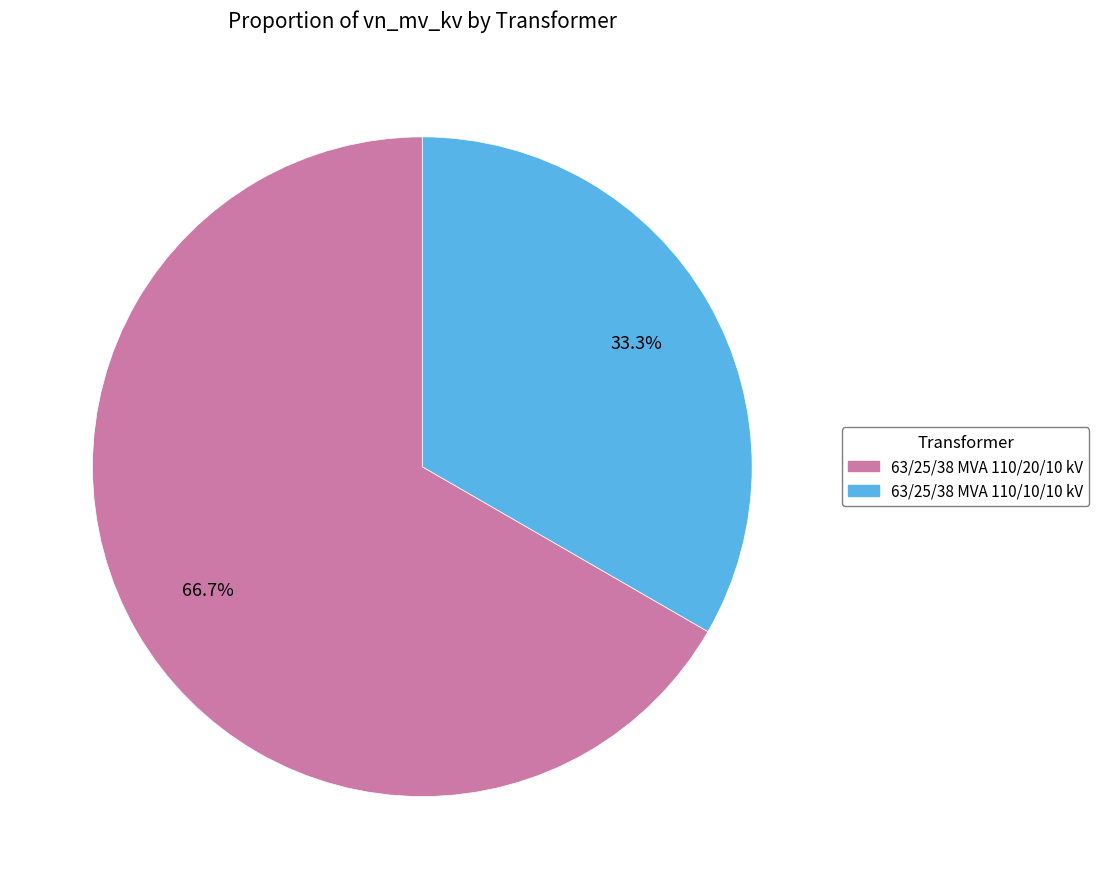

Combined, what portion of the pie is 63/25/38 MVA 110/10/10 kV and 63/25/38 MVA 110/20/10 kV?

100.0%